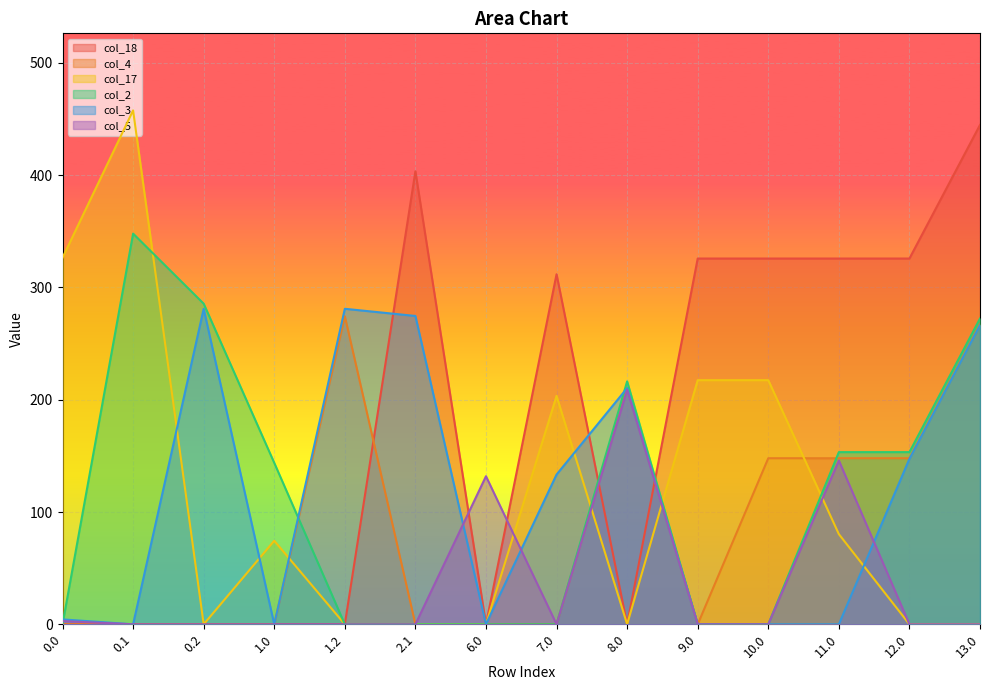

Count the number of categories in the chart.

14